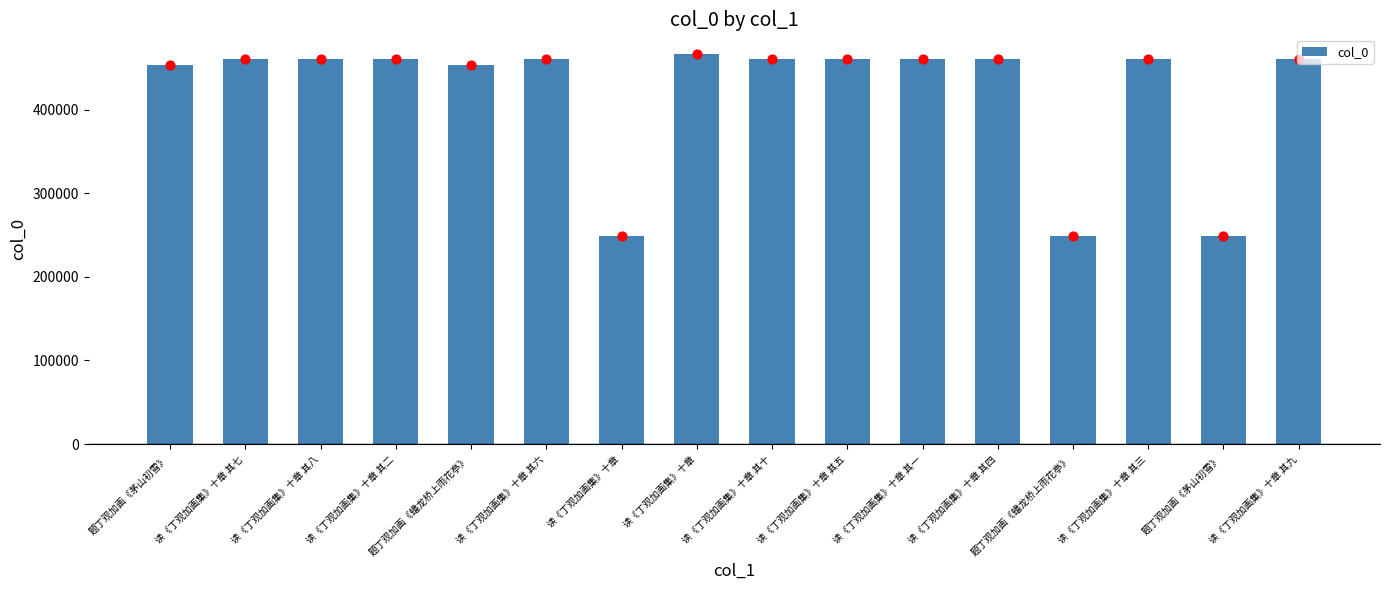

What is the change in value from 题丁观加画《茅山初雪》 to 读《丁观加画集》十章 其一?

+7842